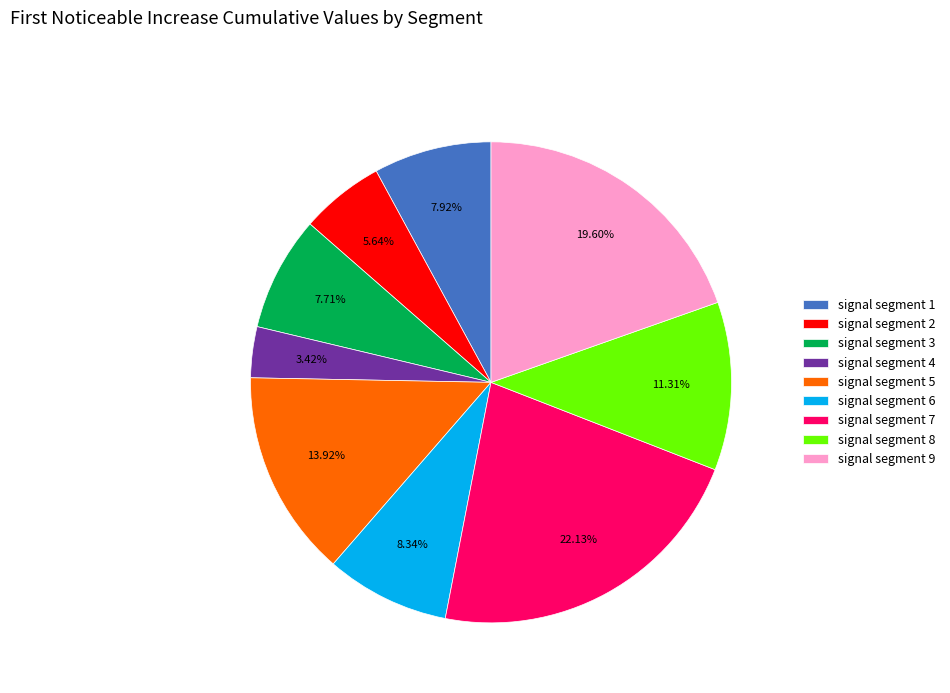

Which slice is the largest?

signal segment 7